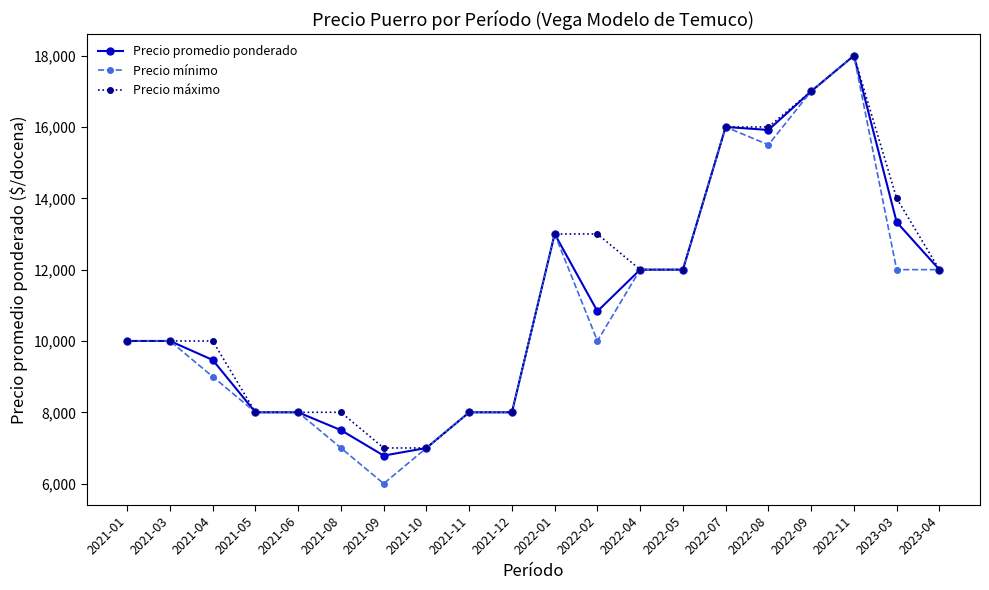

At which category does the chart reach its peak across all series?

2022-11